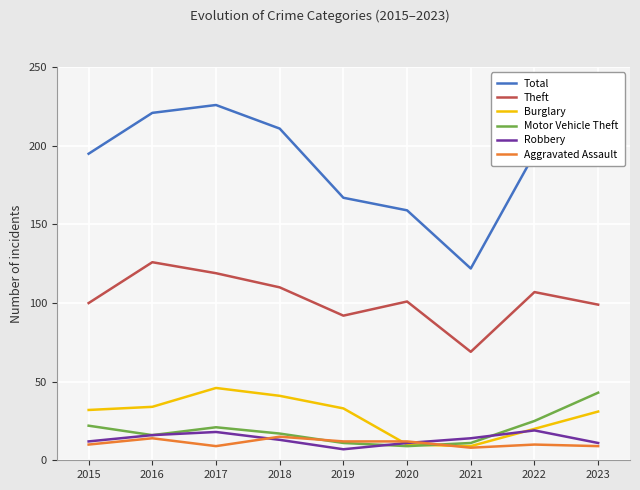

Between 2021 and 2023, which series saw the biggest shift?

Total